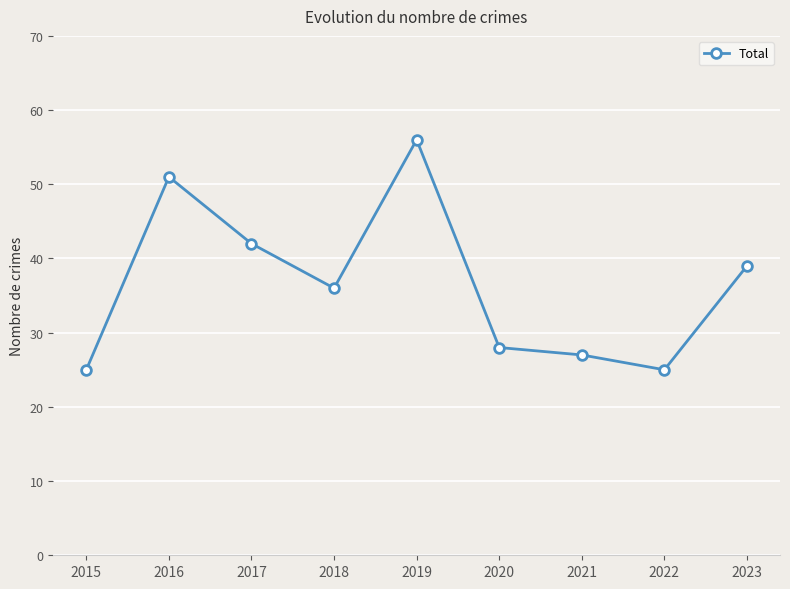

Reading left to right, what are all the values shown in this chart?

2015=25	2016=51	2017=42	2018=36	2019=56	2020=28	2021=27	2022=25	2023=39